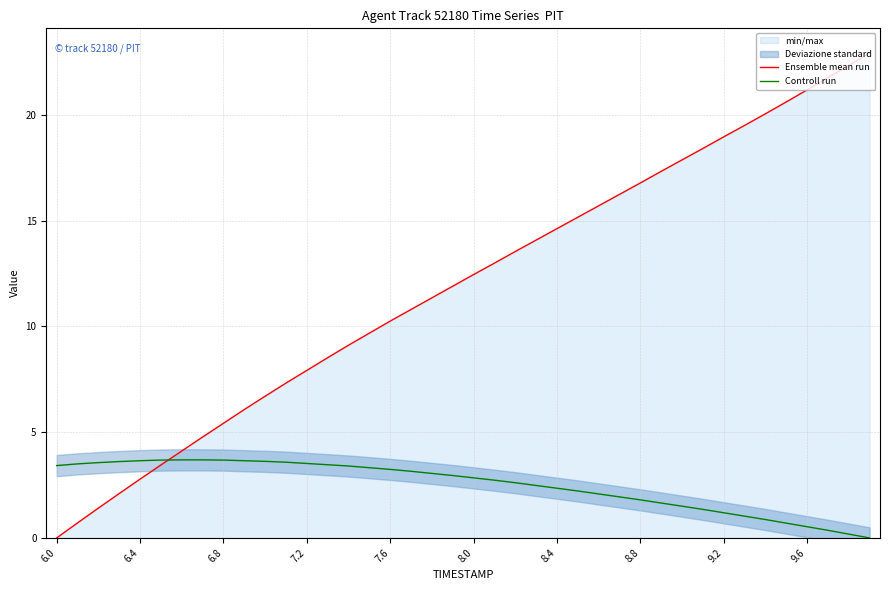

Is it true that Ensemble mean run equals 26.3 at 9.2?

False